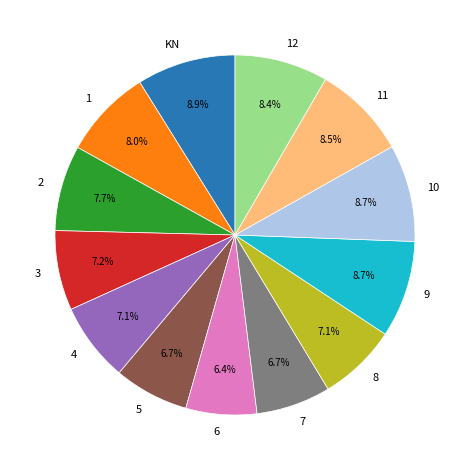

Between 12 and 2, which is larger?

12